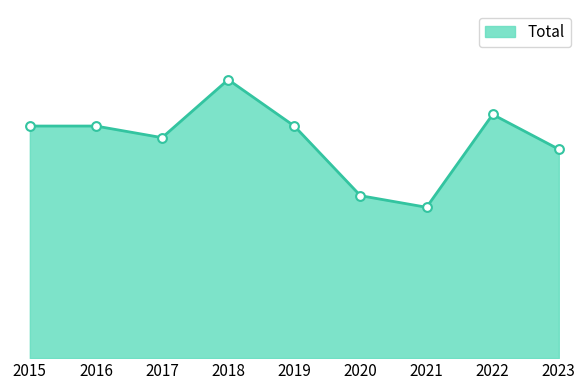

What is the change in value from 2018 to 2021?

-11